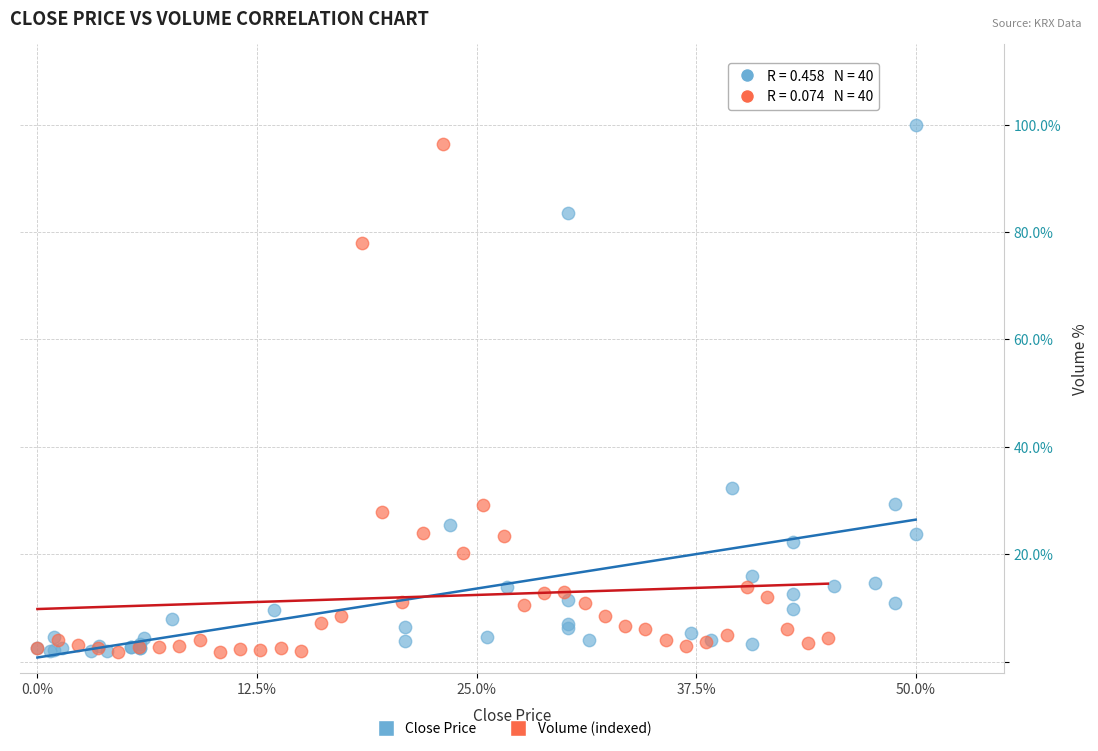

Which series has the widest spread of Y values?

Close Price